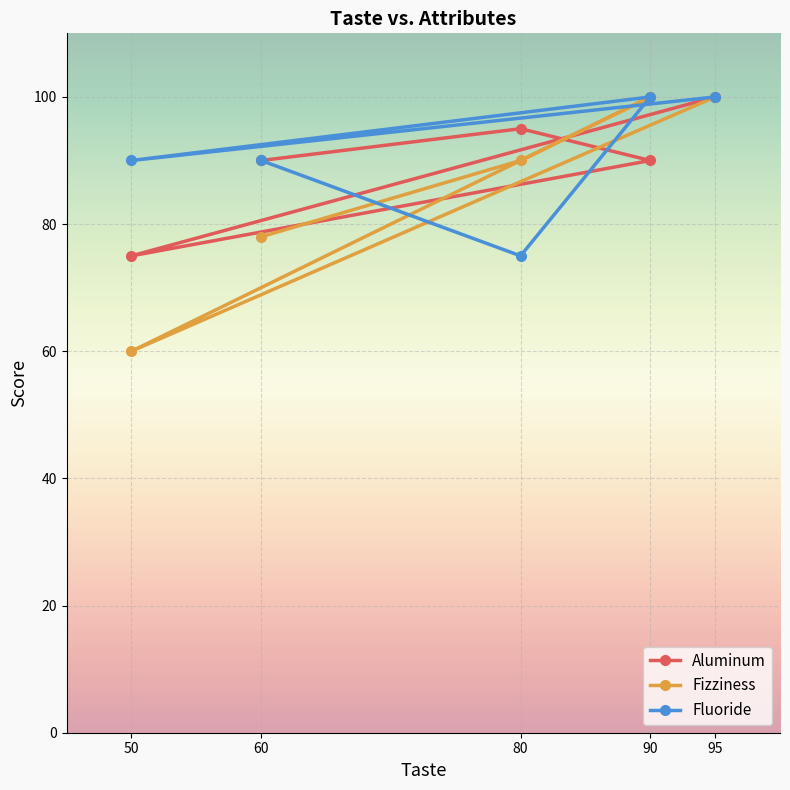

Reading left to right, list all the values displayed in this chart.

Aluminum: 50=75	60=90	80=95	90=90	95=100
Fizziness: 50=60	60=78	80=90	90=100	95=100
Fluoride: 50=90	60=90	80=75	90=100	95=100